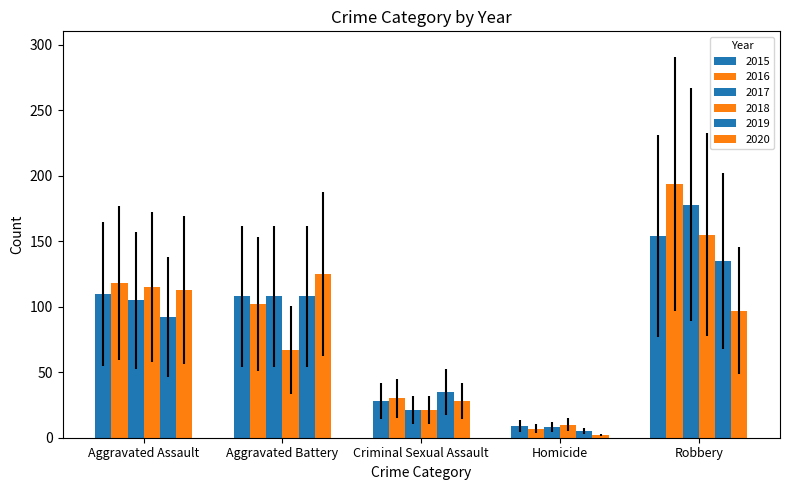

What is the approximate value of 2017 at Criminal Sexual Assault, to the nearest 10?

20